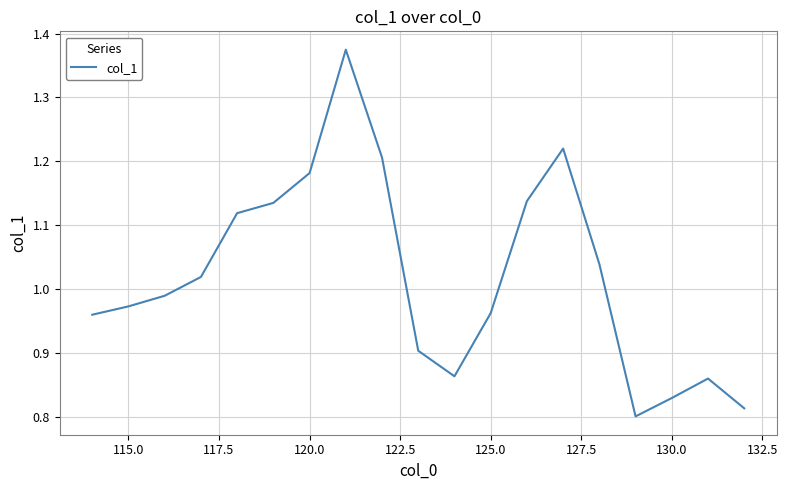

How many interior local valleys (lower than both neighbors) does the data have?

2